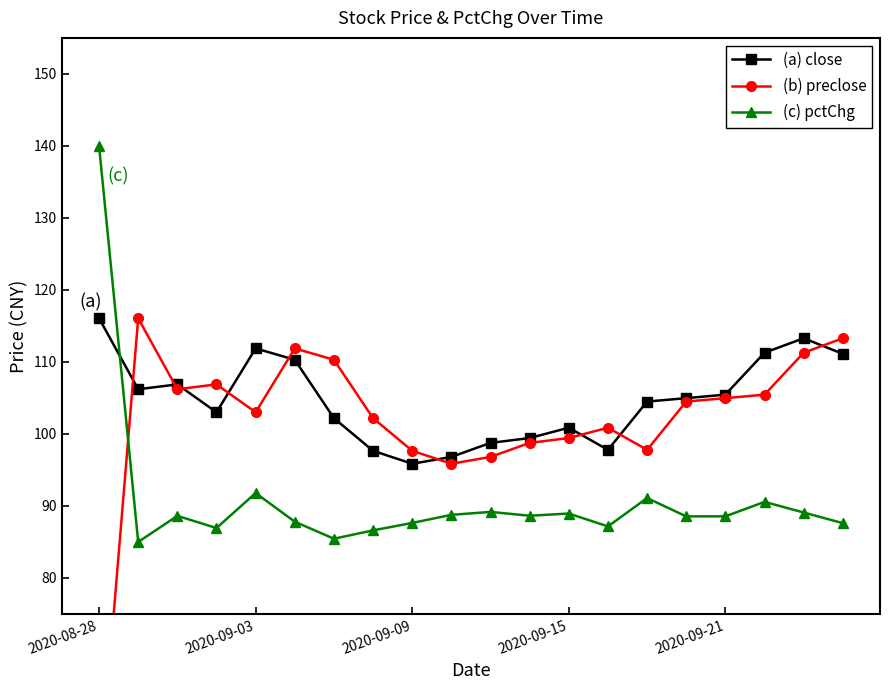

What is the highest value of the (a) close series?

116.1